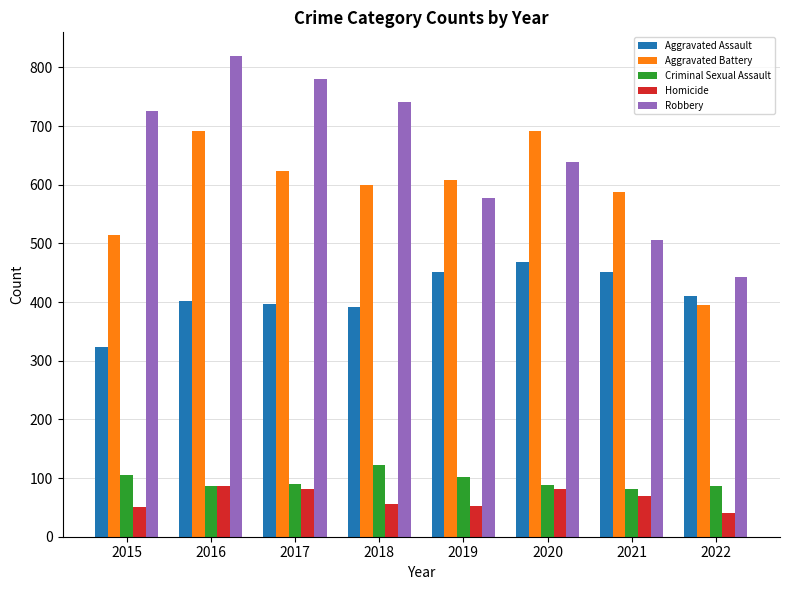

What are all the series names shown in the legend?

Aggravated Assault, Aggravated Battery, Criminal Sexual Assault, Homicide, Robbery